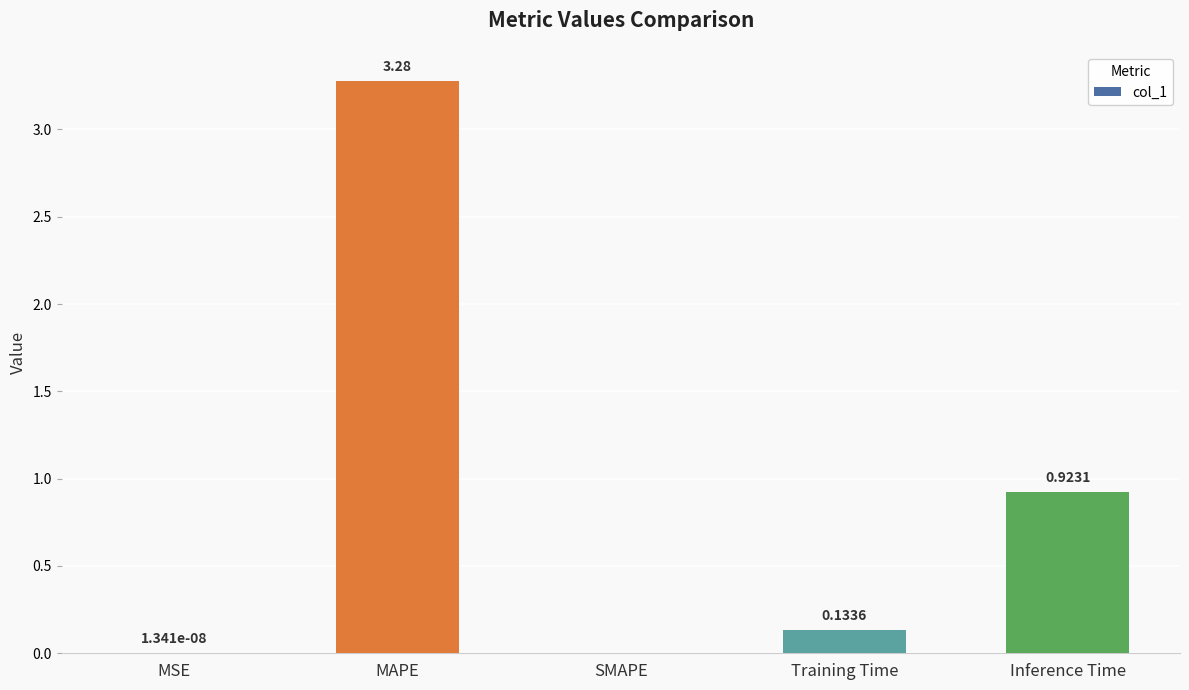

Does the chart contain stacked bars?

No